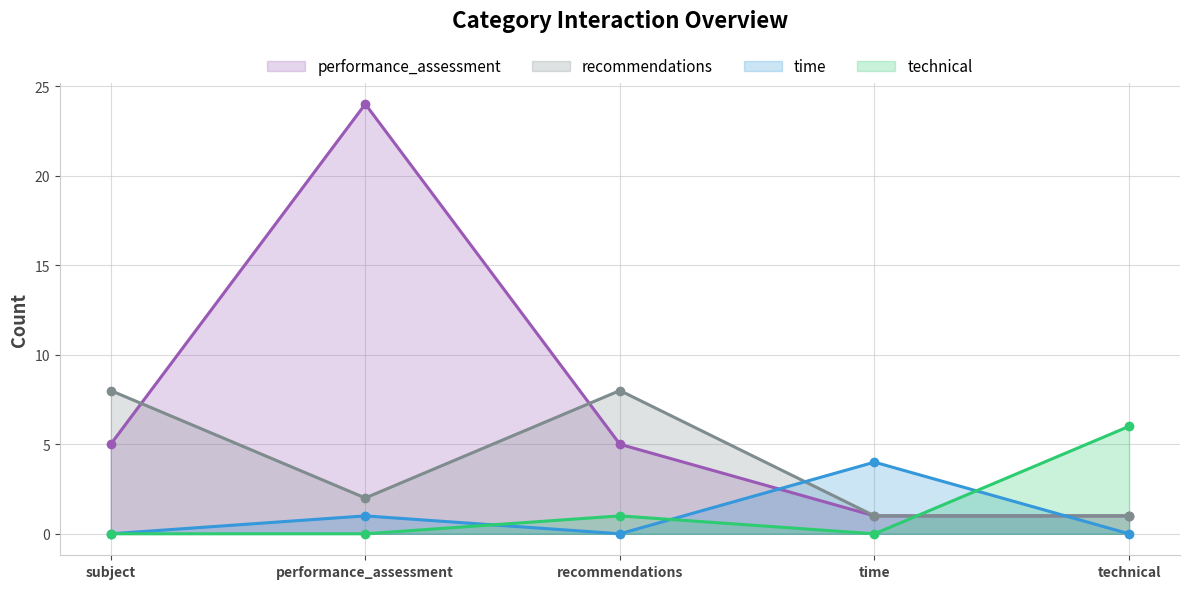

What value does the recommendations series have at performance_assessment?

2